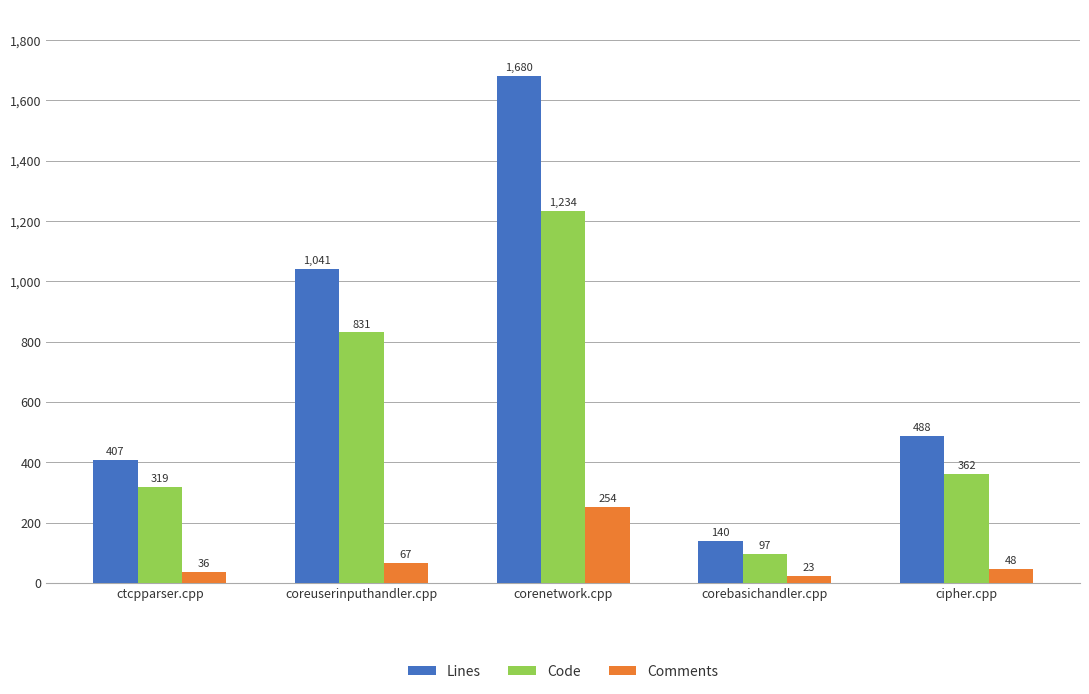

What is the maximum value for Lines?

1680